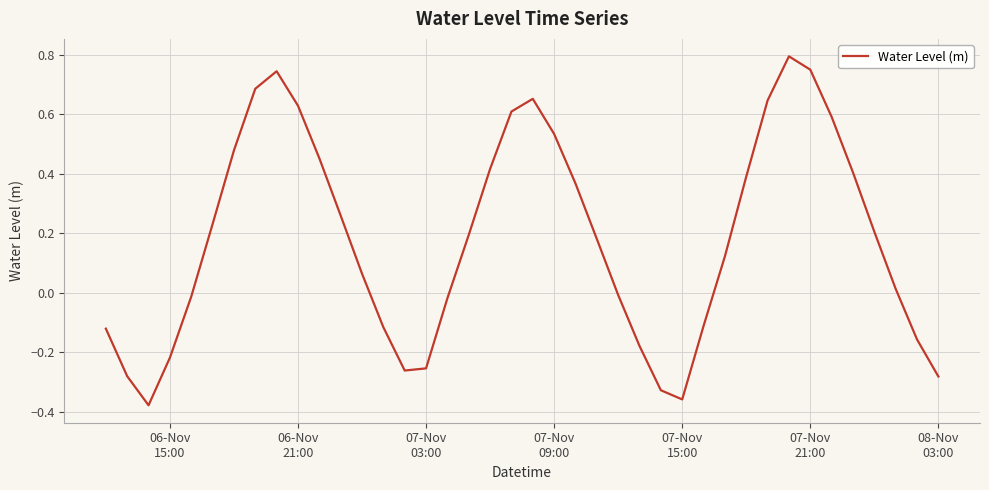

What is the greatest value displayed?

0.8